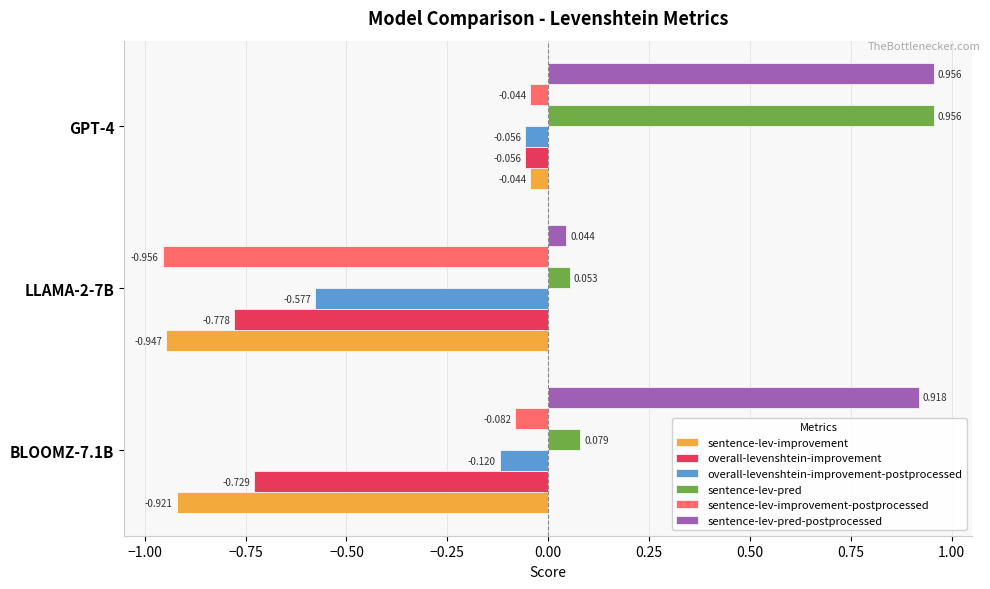

Rank the series at BLOOMZ-7.1B from lowest to highest value.

sentence-lev-improvement, overall-levenshtein-improvement, overall-levenshtein-improvement-postprocessed, sentence-lev-improvement-postprocessed, sentence-lev-pred, sentence-lev-pred-postprocessed